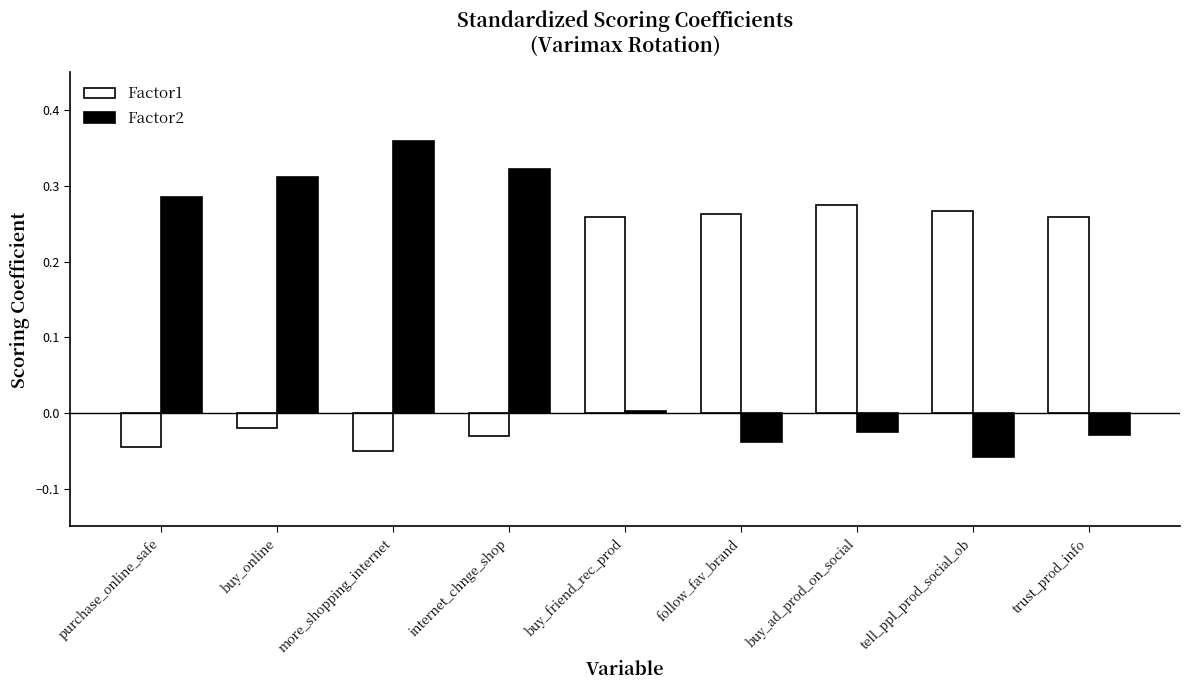

Which category has the highest value across all series?

more_shopping_internet